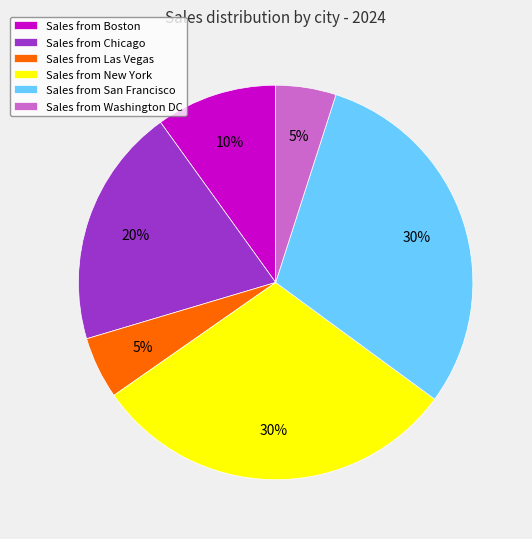

To the nearest percent, what is the combined percentage of Sales from San Francisco and Sales from Chicago?

50%